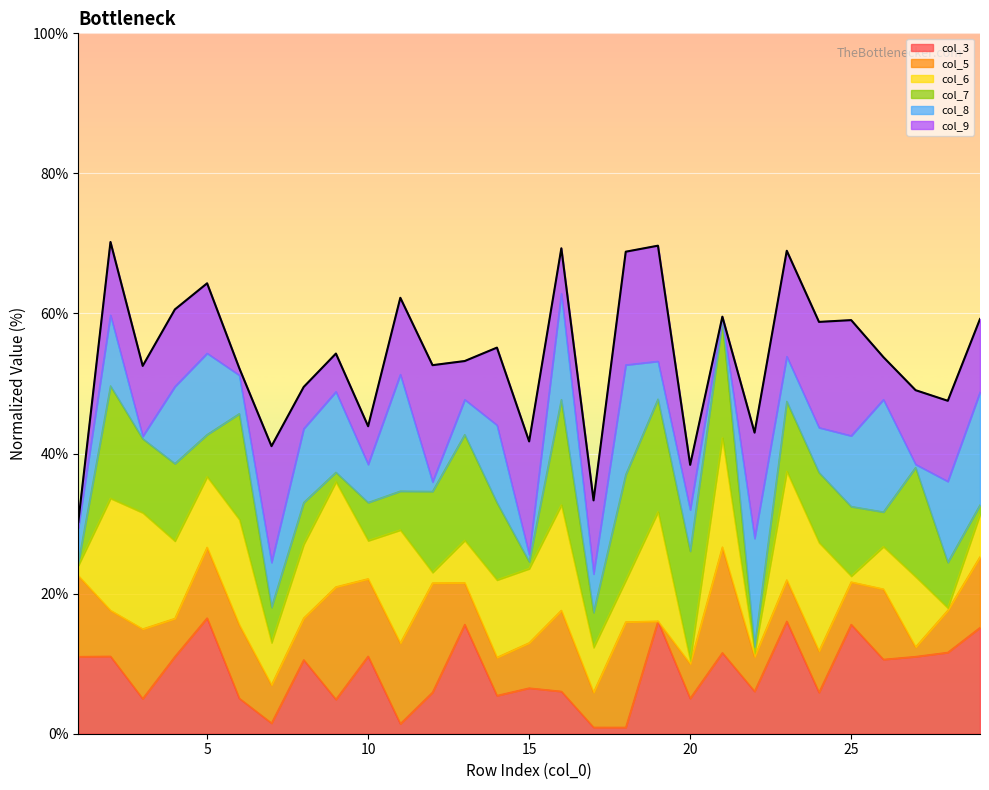

How many points are lower than both their immediate neighbors (excluding endpoints)?

10